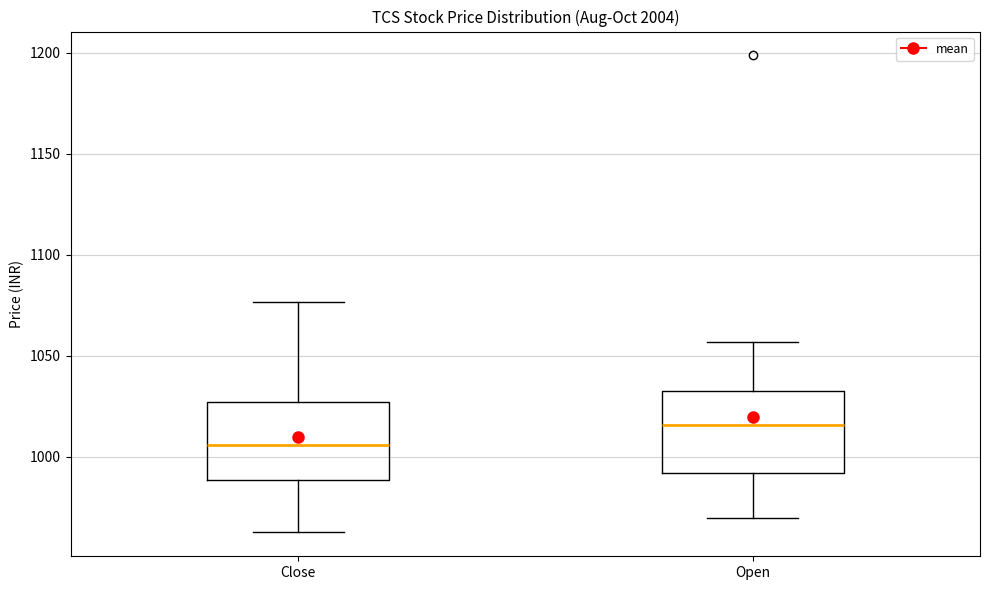

Where is the lower edge of the box for Open on the y-axis? The values are not printed on the chart, so give them approximately, as read against the axis.

990